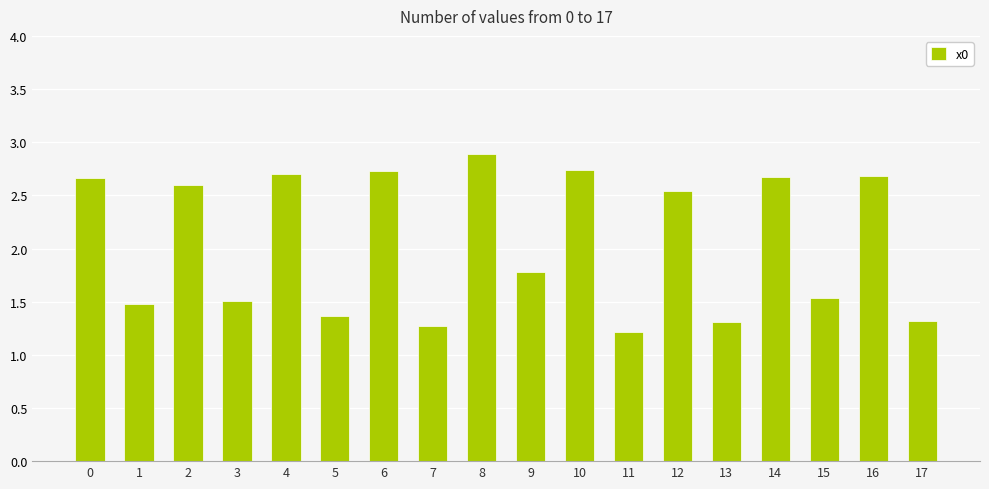

What is the ratio of the value at 14 to the value at 15?

1.7